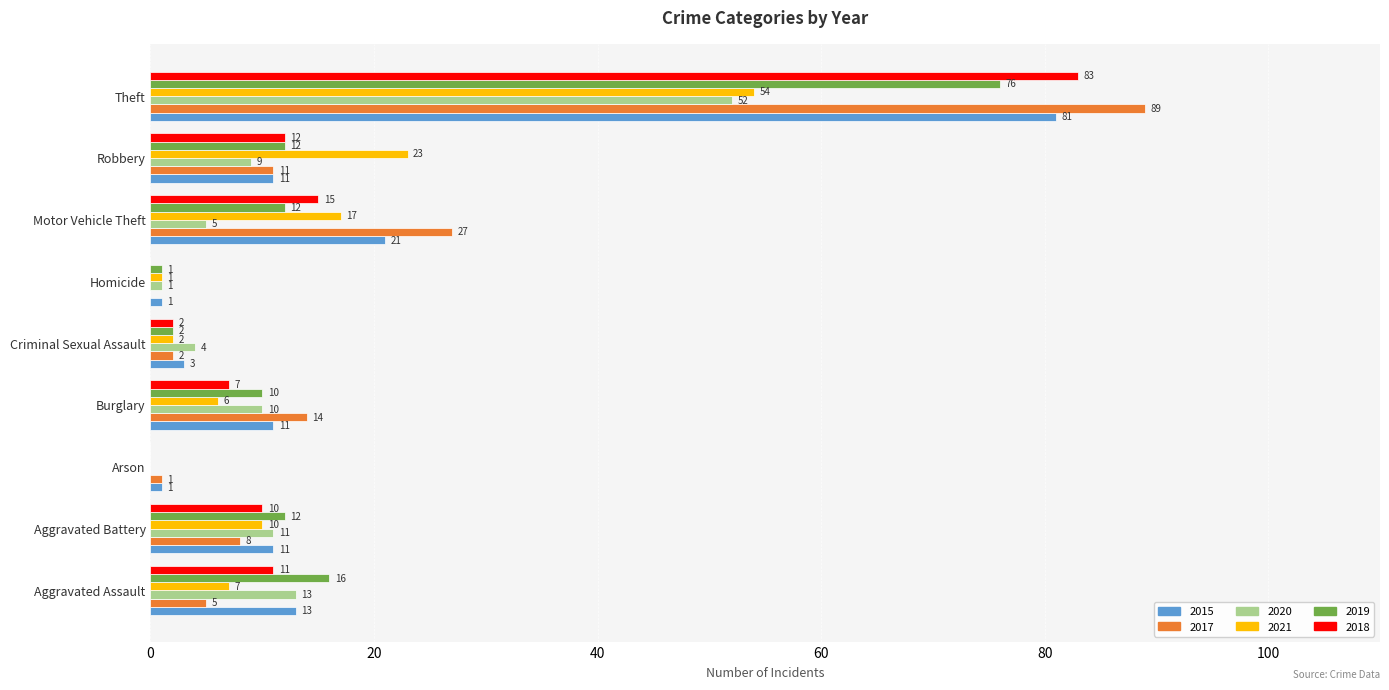

True or false: 2020 has a value of 4 at Criminal Sexual Assault.

True